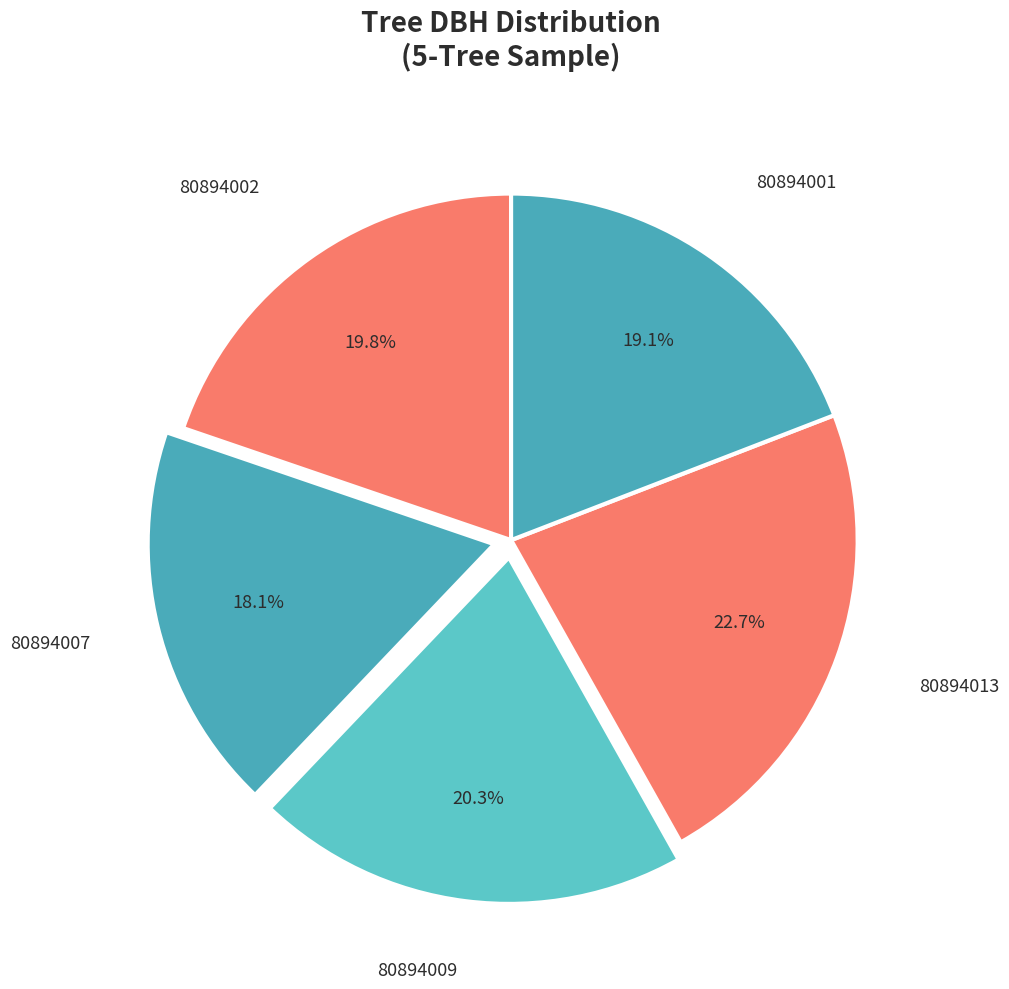

To the nearest percent, what is the combined percentage of 80894007 and 80894002?

38%